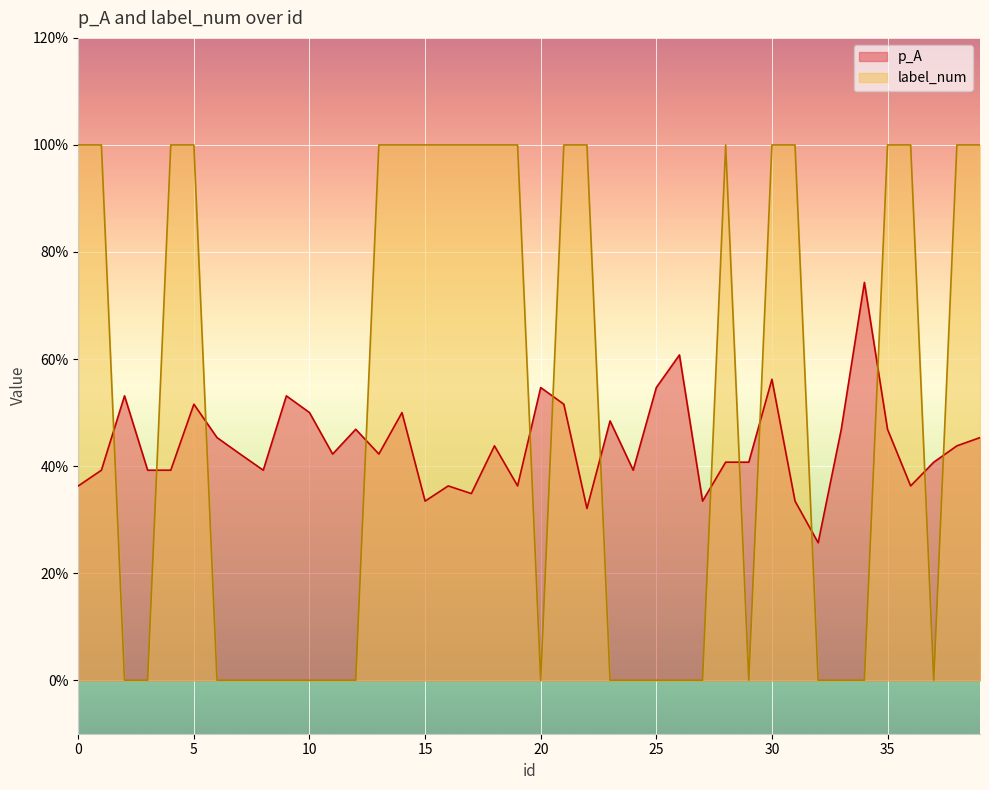

What are all the series names shown in the legend?

p_A, label_num